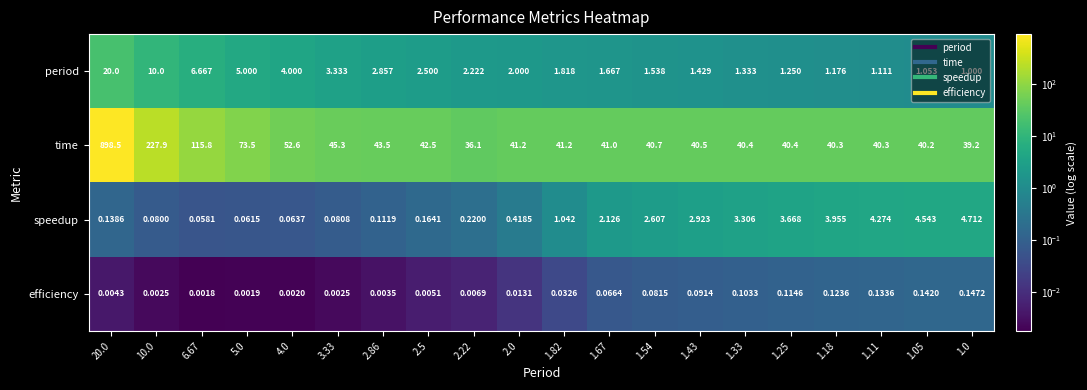

Which series has the largest total across all categories?

time